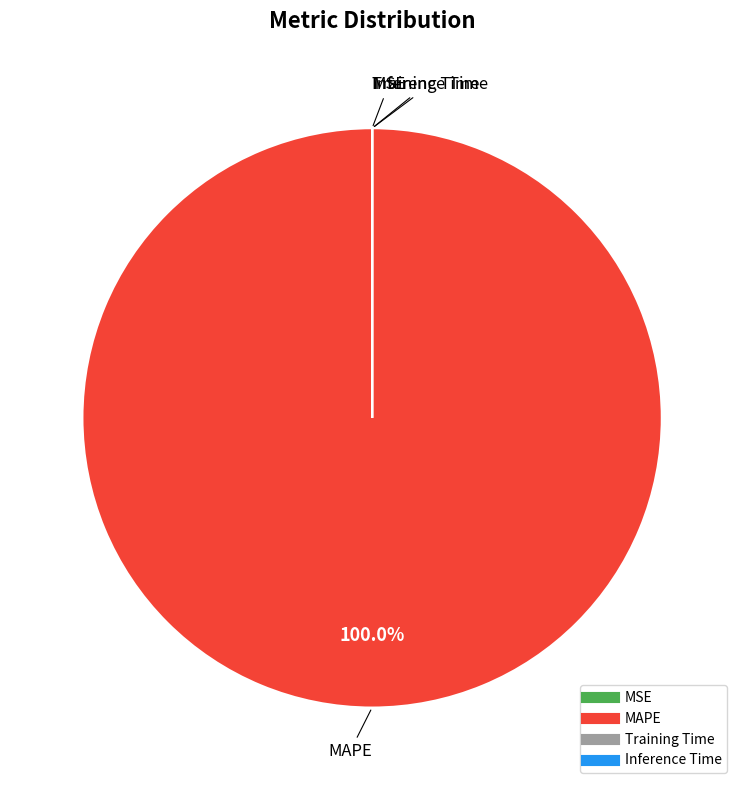

To the nearest percent, what is the average slice percentage?

25%